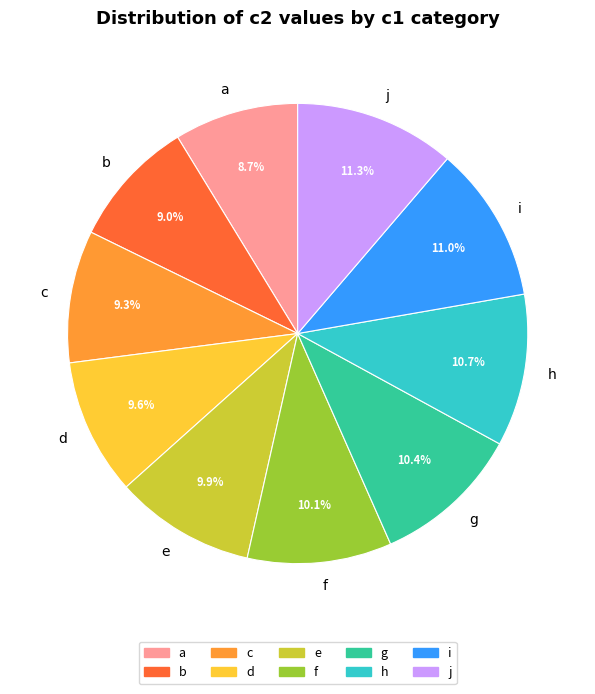

What is the total percentage of a and j?

20.0%